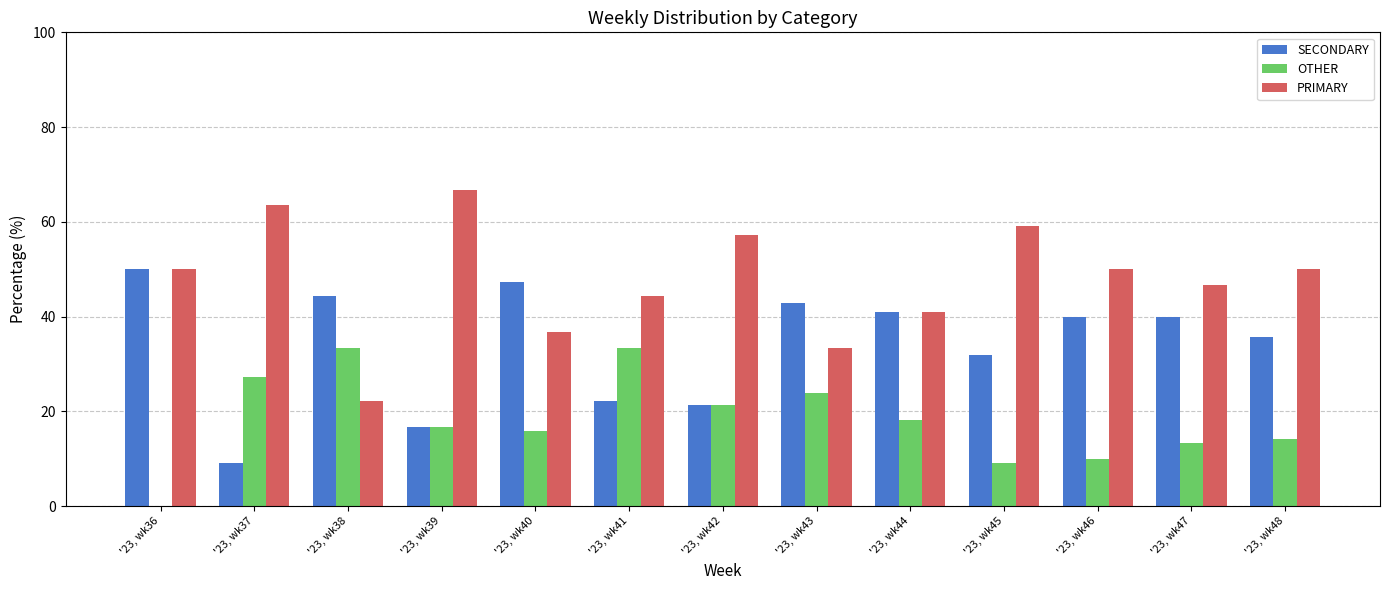

Which label corresponds to the largest value in the chart?

'23, wk39